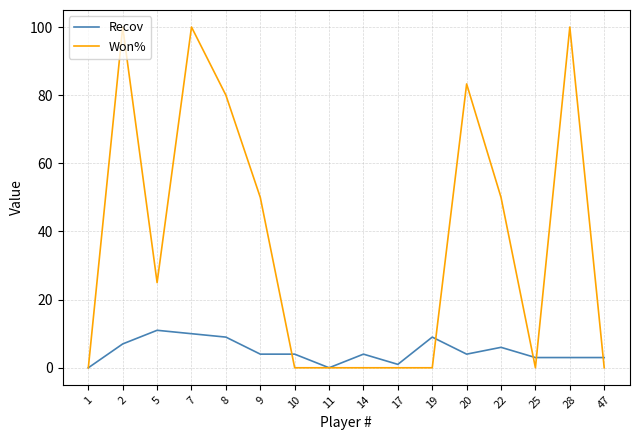

At which category does Recov reach its first local peak?

5